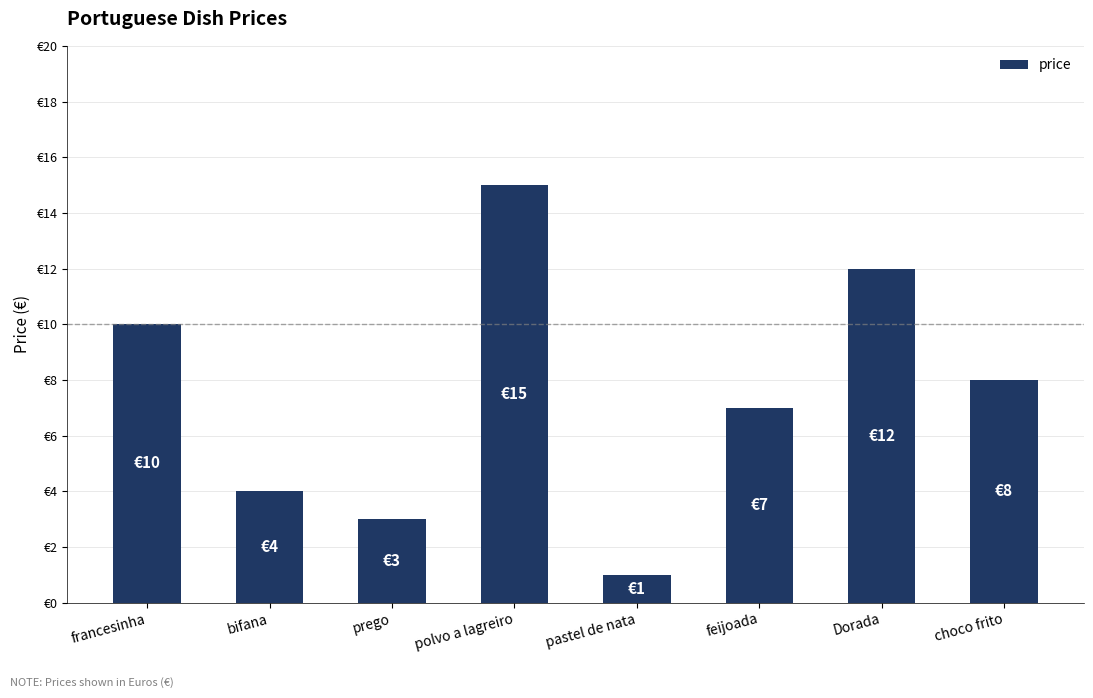

Reading left to right, list all the values displayed in this chart.

10	4	3	15	1	7	12	8